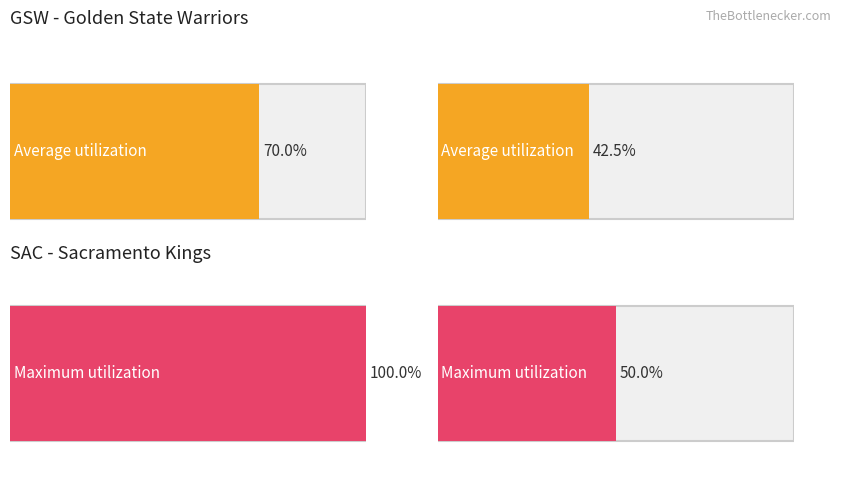

How many values exceed 4?

4